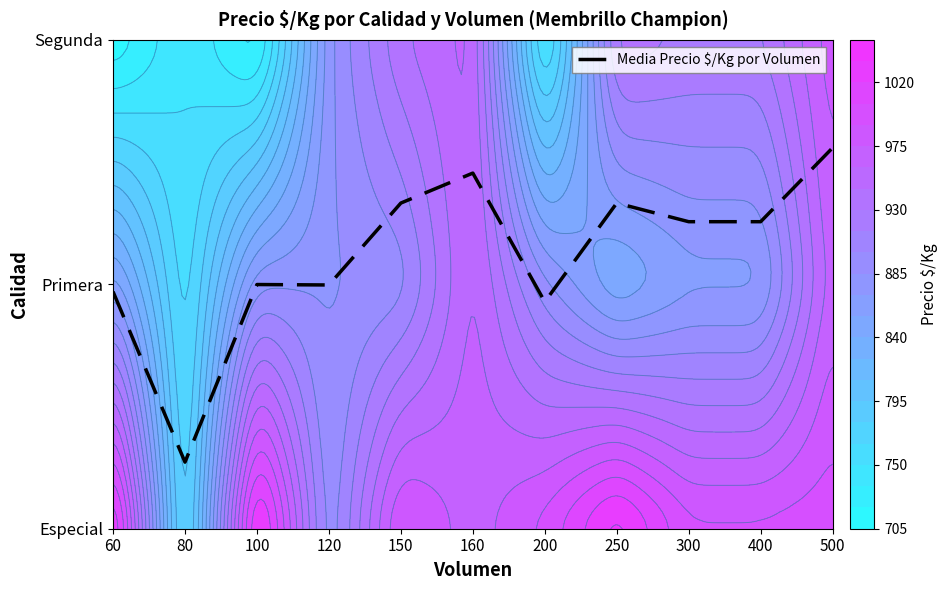

Between 80 and 200, which is larger?

200